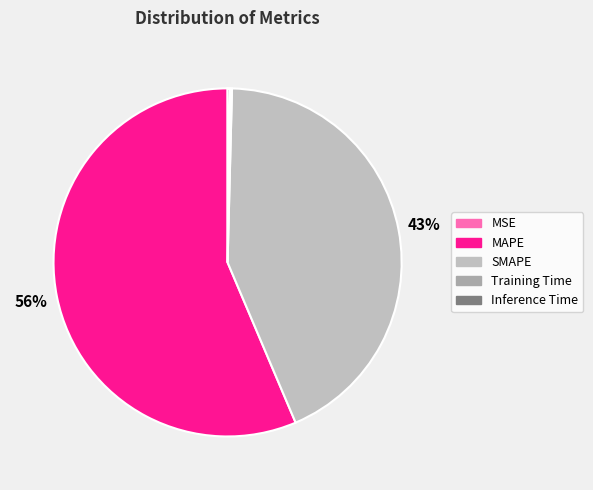

What portion of the pie excludes MSE?

100.0%